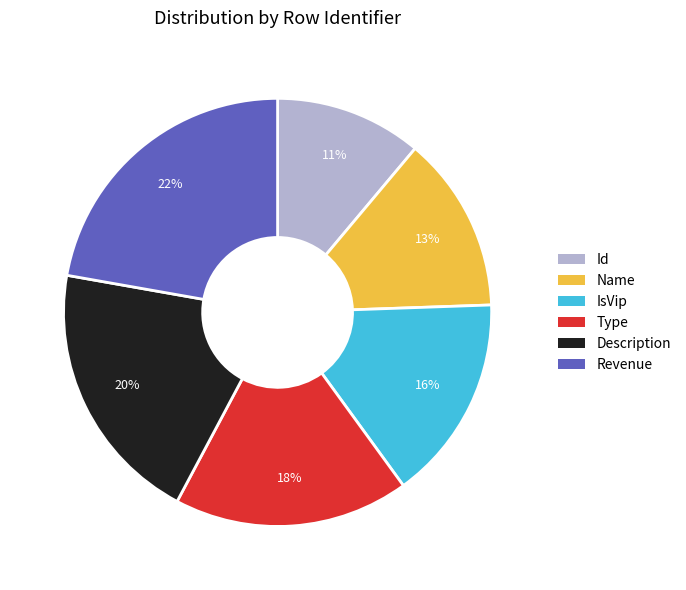

Rank the categories by value from highest to lowest.

Revenue, Description, Type, IsVip, Name, Id